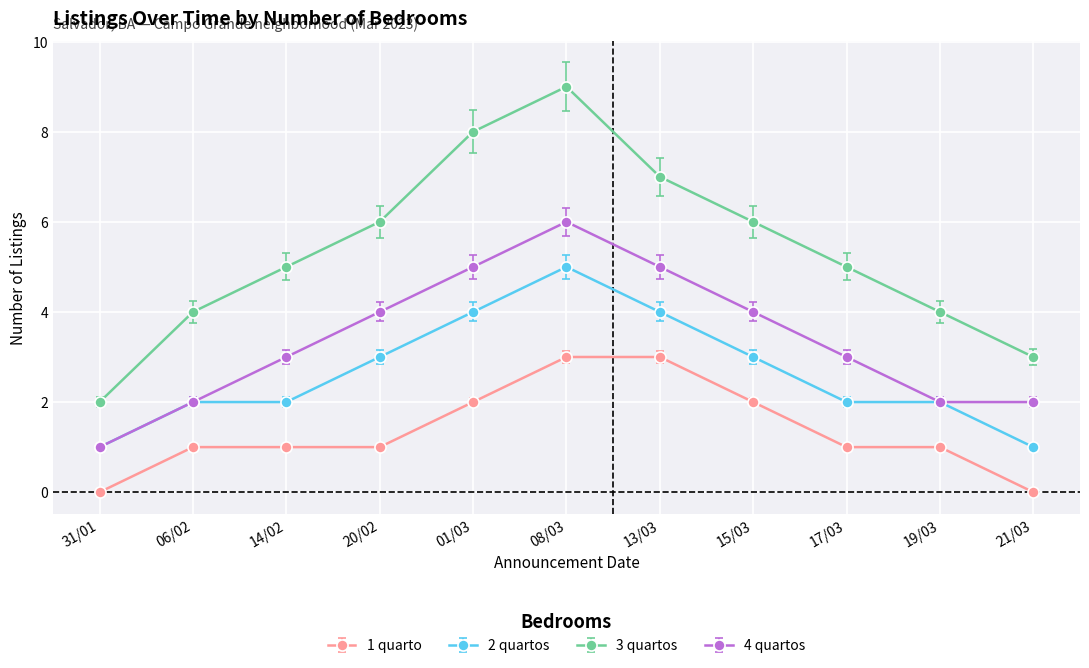

What is the average value of the 4 quartos series?

3